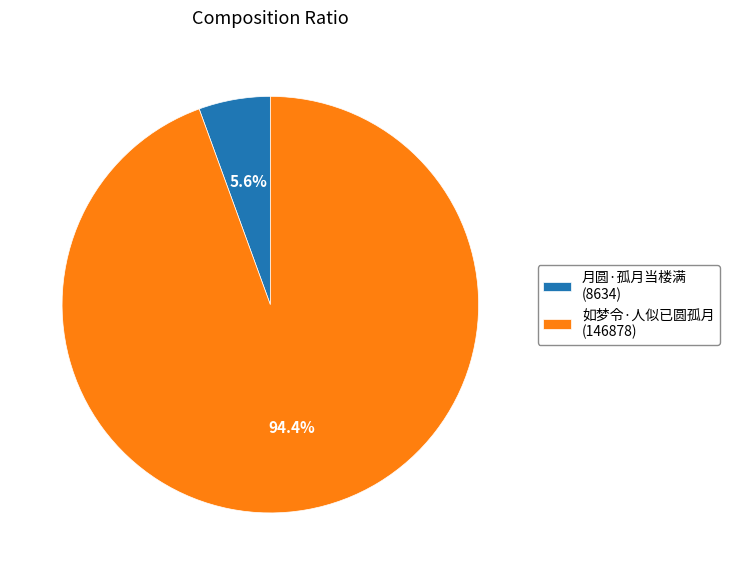

Which category accounts for the majority?

如梦令·人似已圆孤月